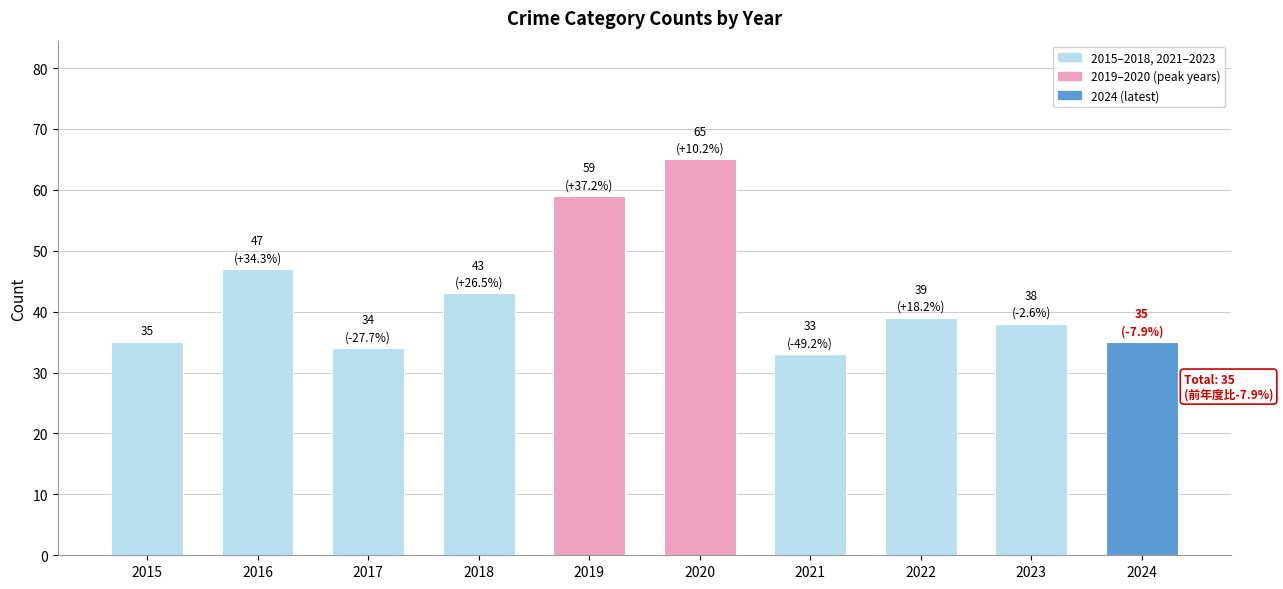

What is the greatest value displayed?

65